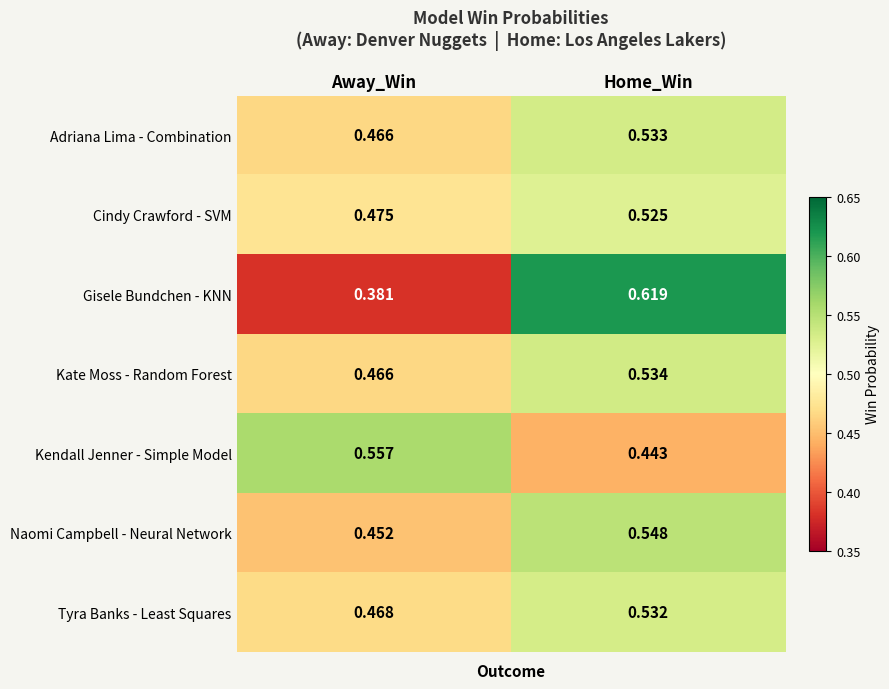

List the series in order of their peak value, lowest first.

Cindy Crawford - SVM, Tyra Banks - Least Squares, Adriana Lima - Combination, Kate Moss - Random Forest, Naomi Campbell - Neural Network, Kendall Jenner - Simple Model, Gisele Bundchen - KNN